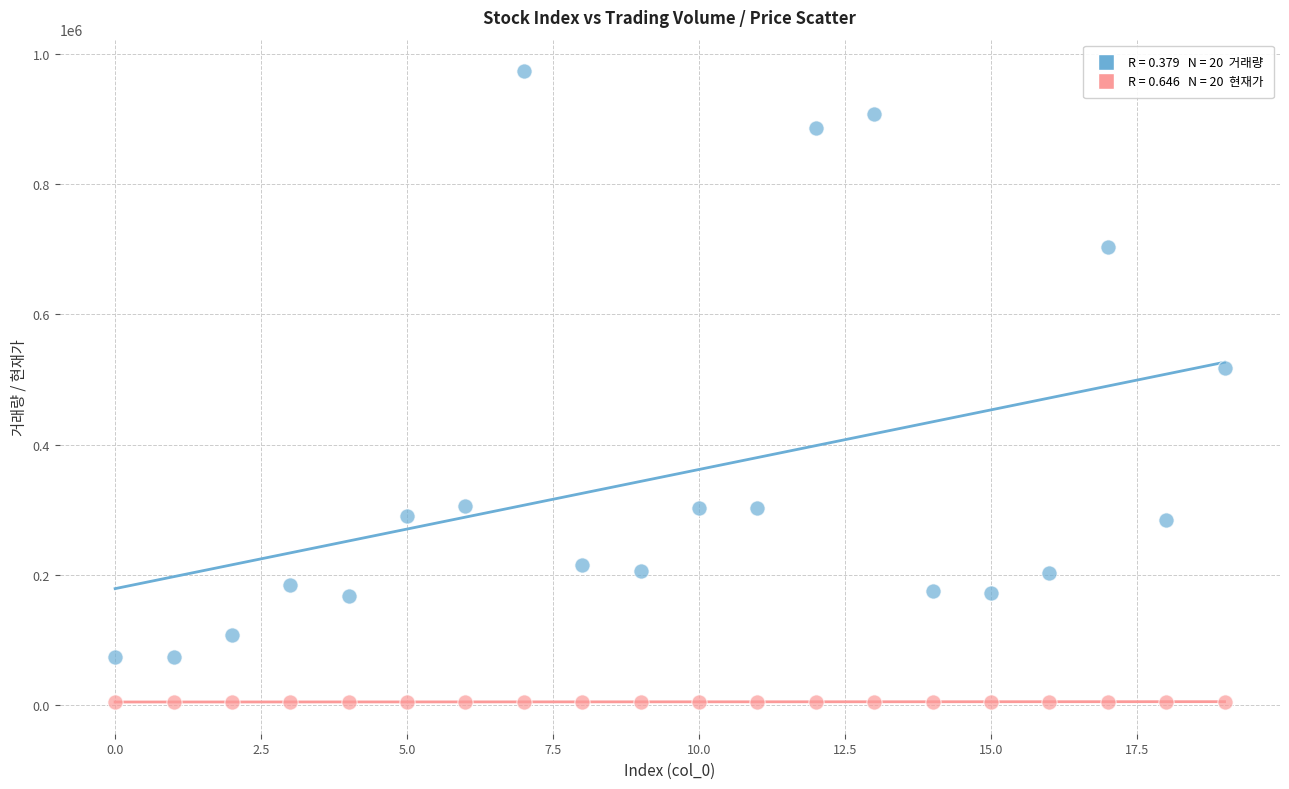

Across all series, what Y value is closest to 489002?

517356